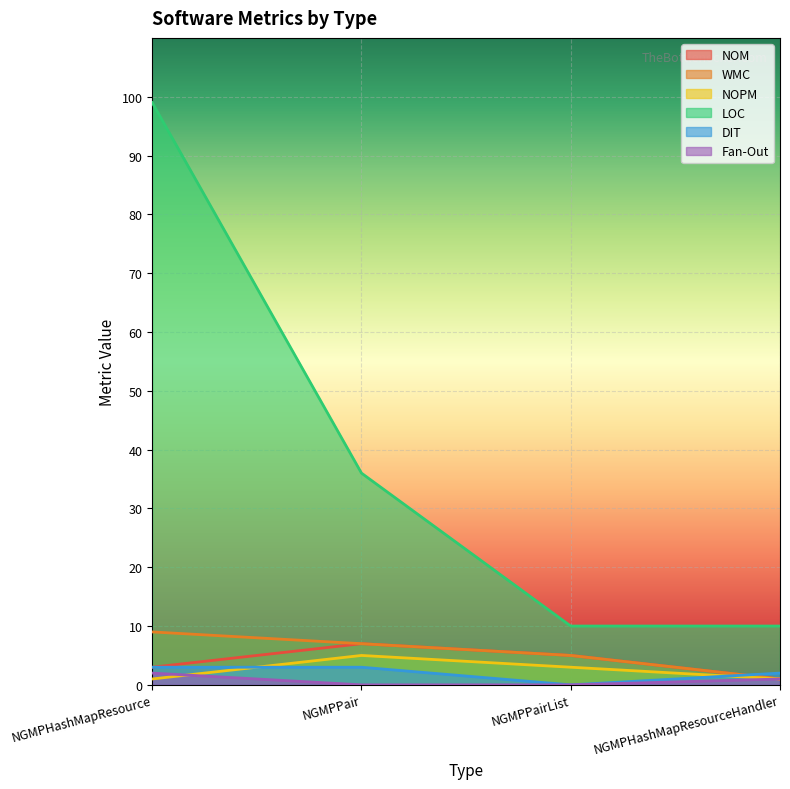

What is the difference between the maximum and minimum values in the DIT series?

3